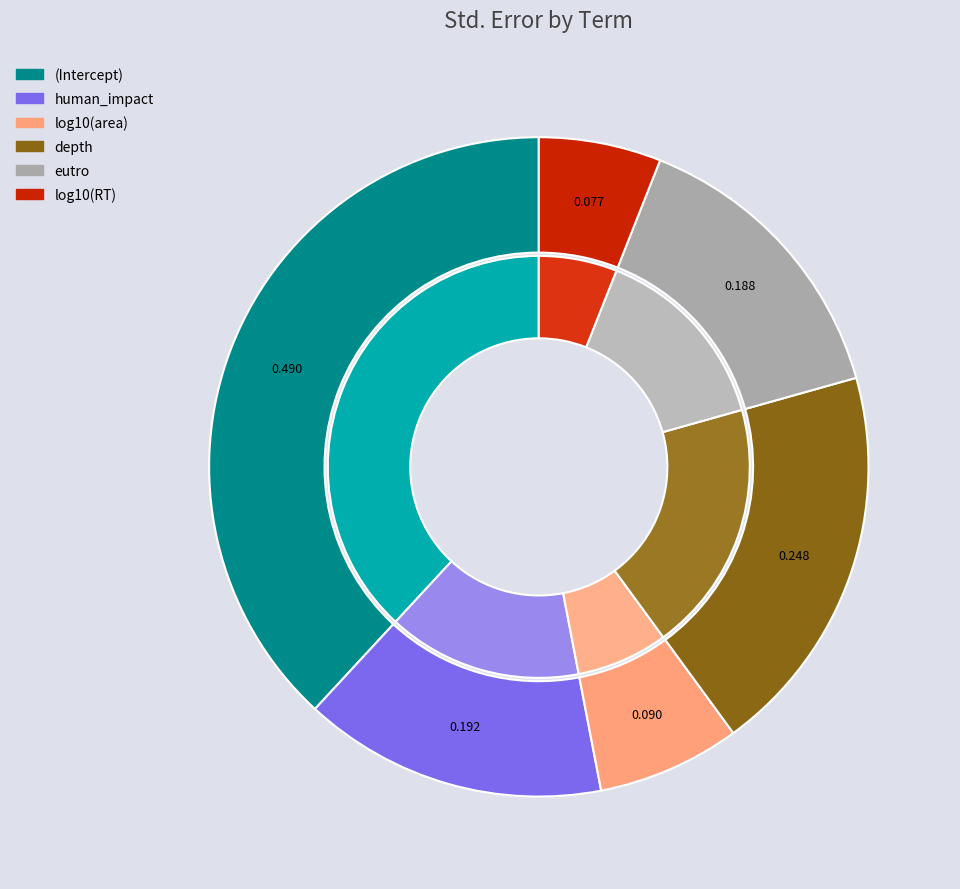

Which has a higher value, human_impact or (Intercept)?

(Intercept)